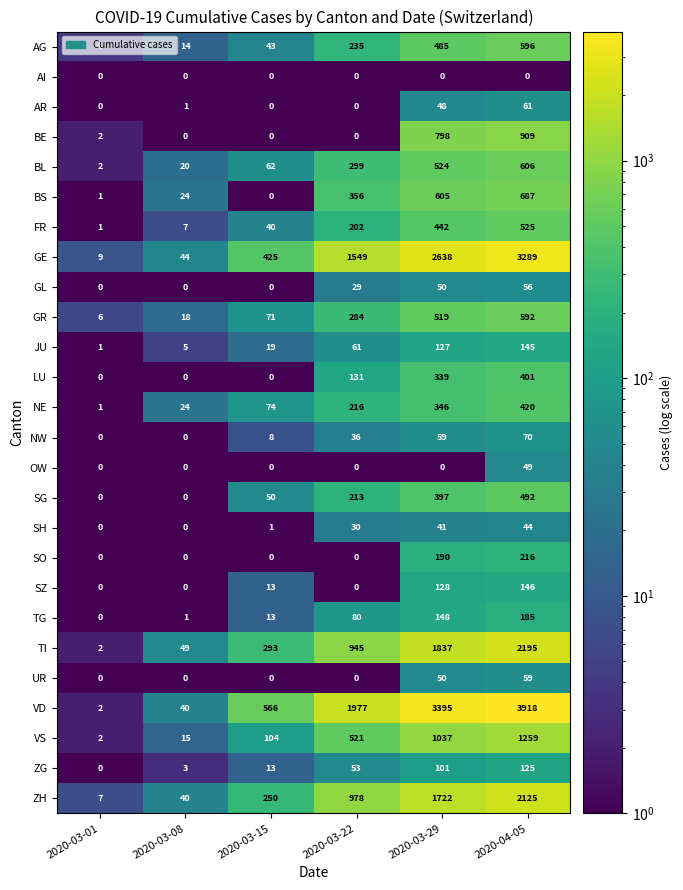

What is the maximum value shown in the chart?

3918